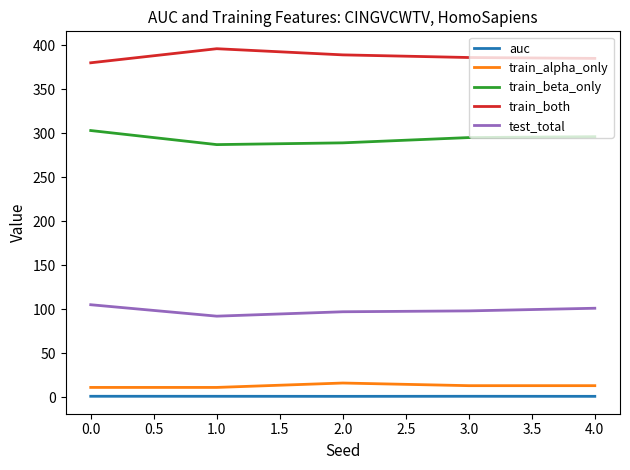

Does the chart have visible grid lines?

No